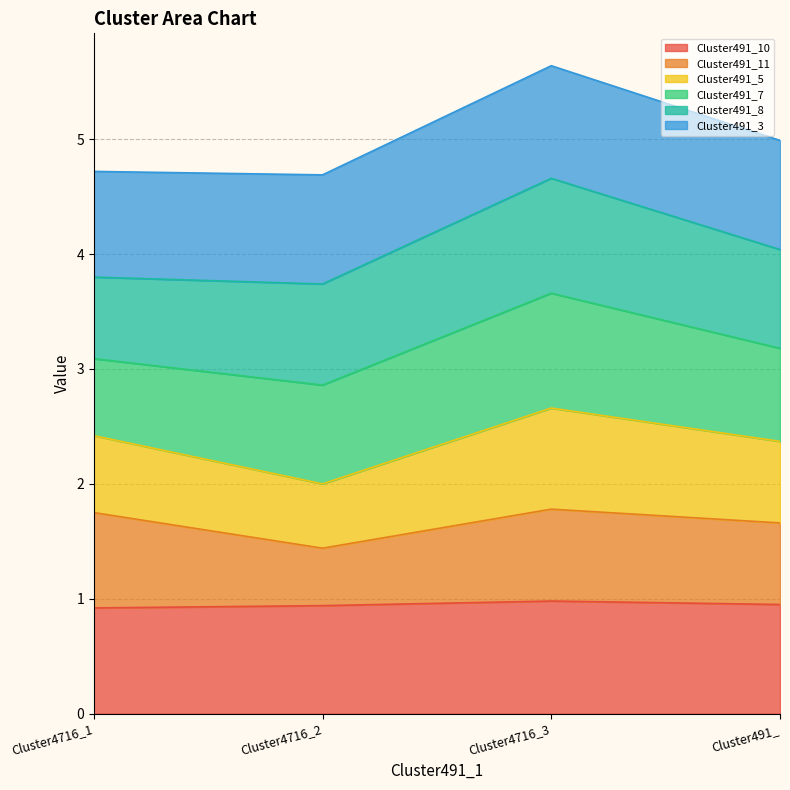

What is the lowest value of the Cluster491_10 series?

0.9